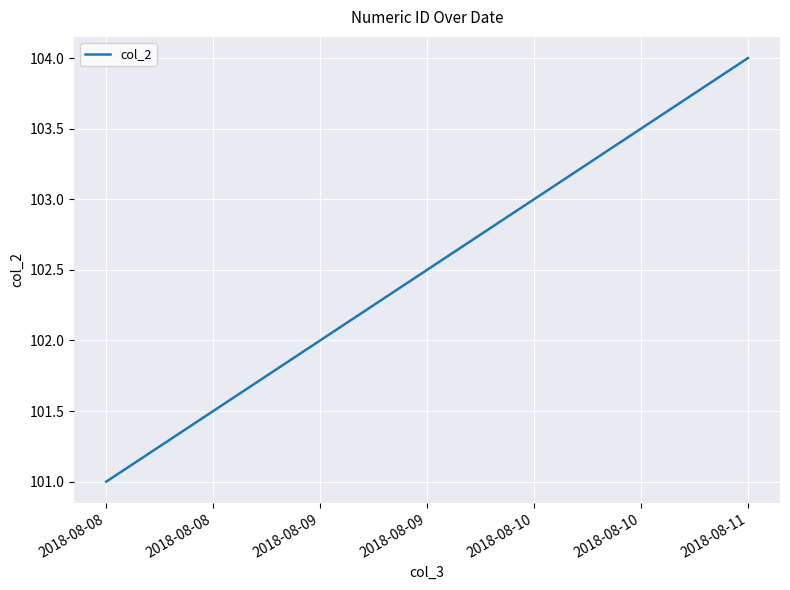

Does the chart display data point markers on the line(s)?

No